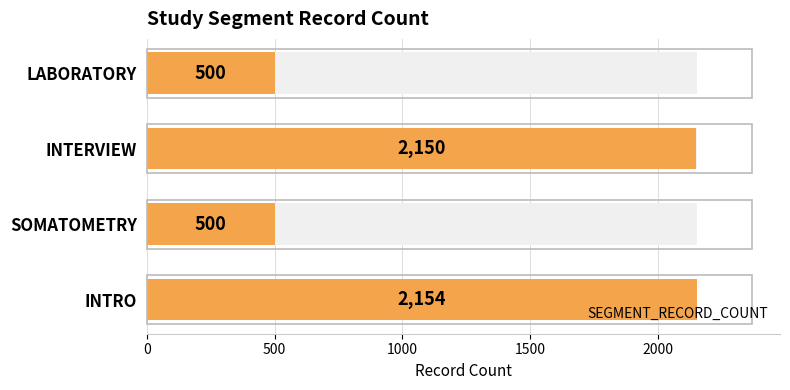

Does the chart contain stacked bars?

No